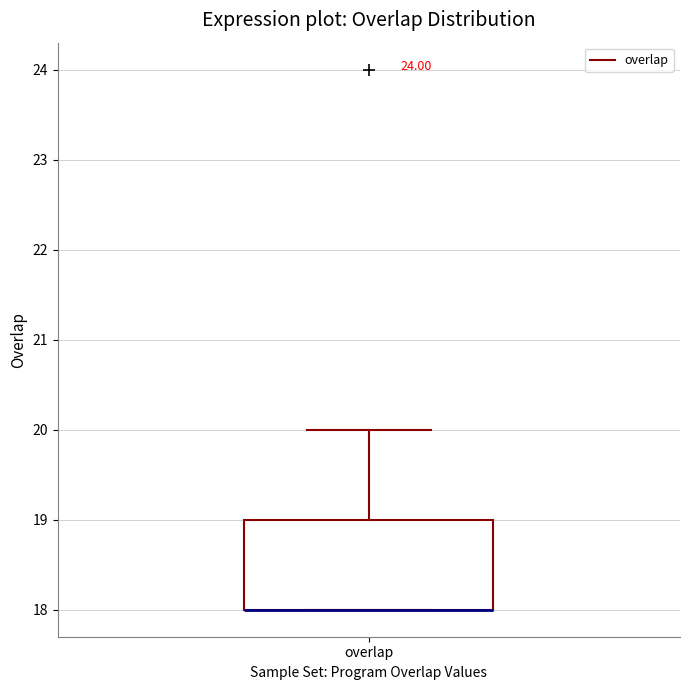

Transcribe this box plot: give where the median line is, the range the box spans, and where the two whiskers end, as read against the y-axis. The values are not printed on the chart, so give them approximately, as read against the axis.

median 18 (drawn on the box's lower edge), box 18 to 19, whiskers 18 to 20